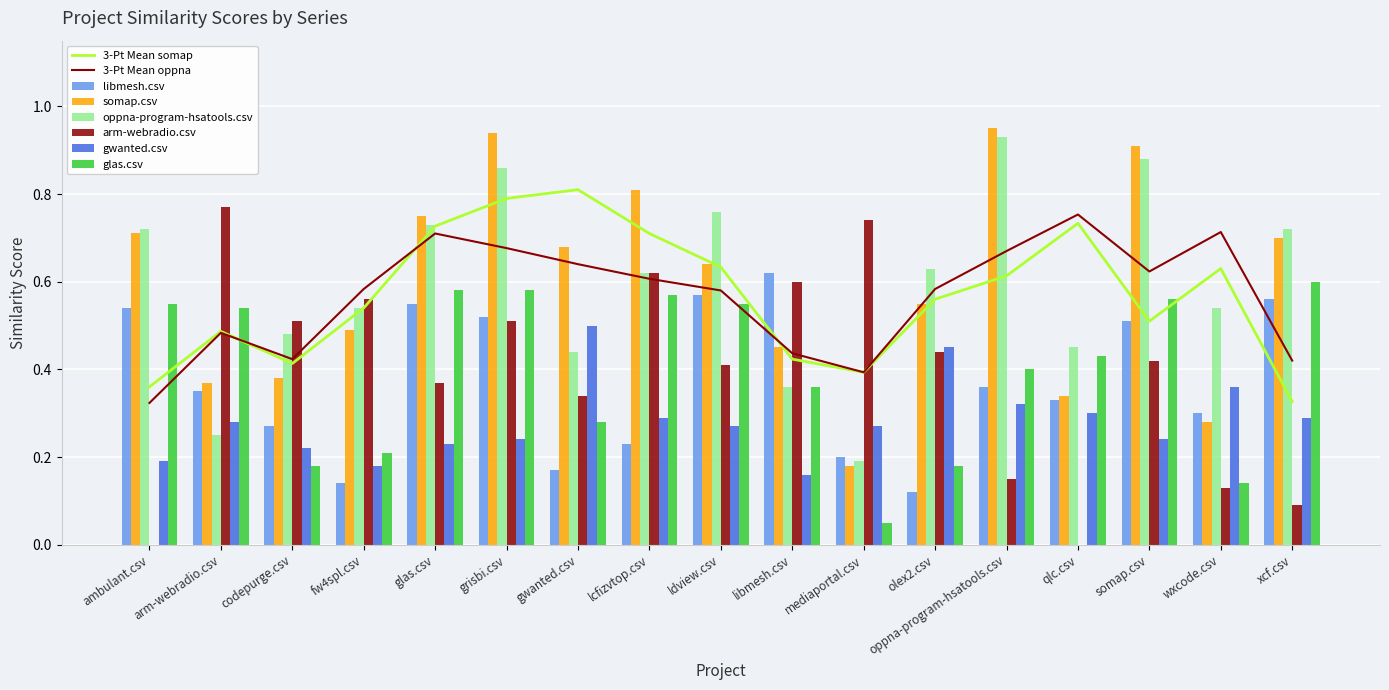

At which category is the sum across all series the highest?

grisbi.csv